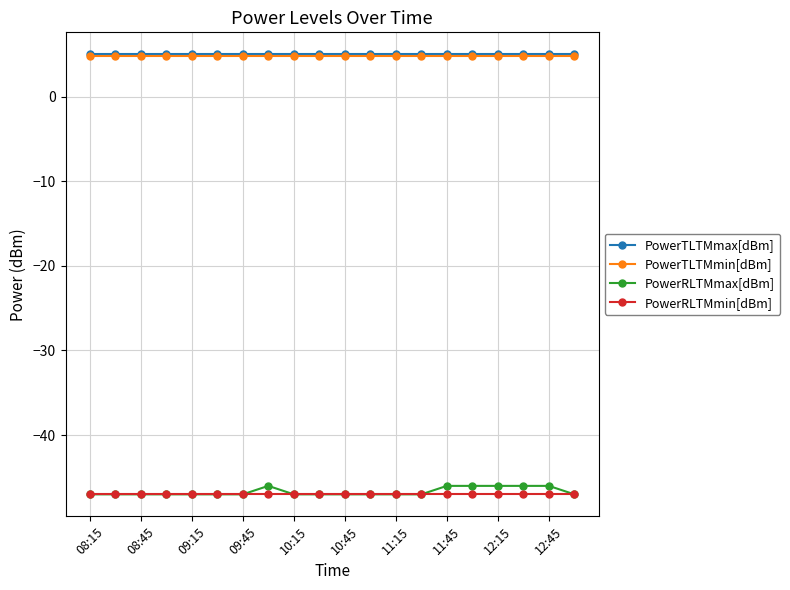

What is the minimum value for PowerRLTMmax[dBm]?

-47.0